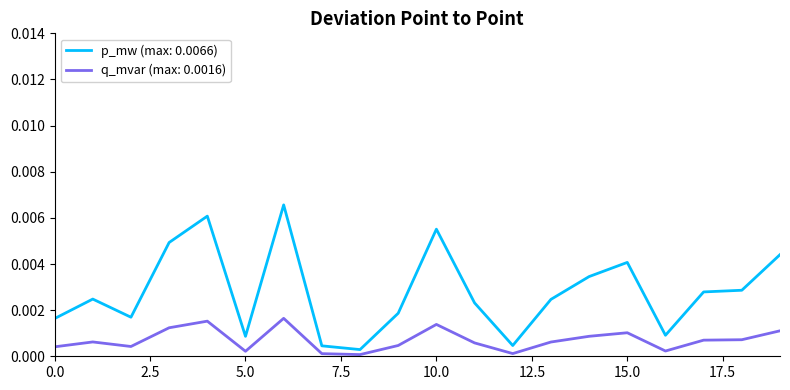

Is this an area chart (filled region under the line)?

No